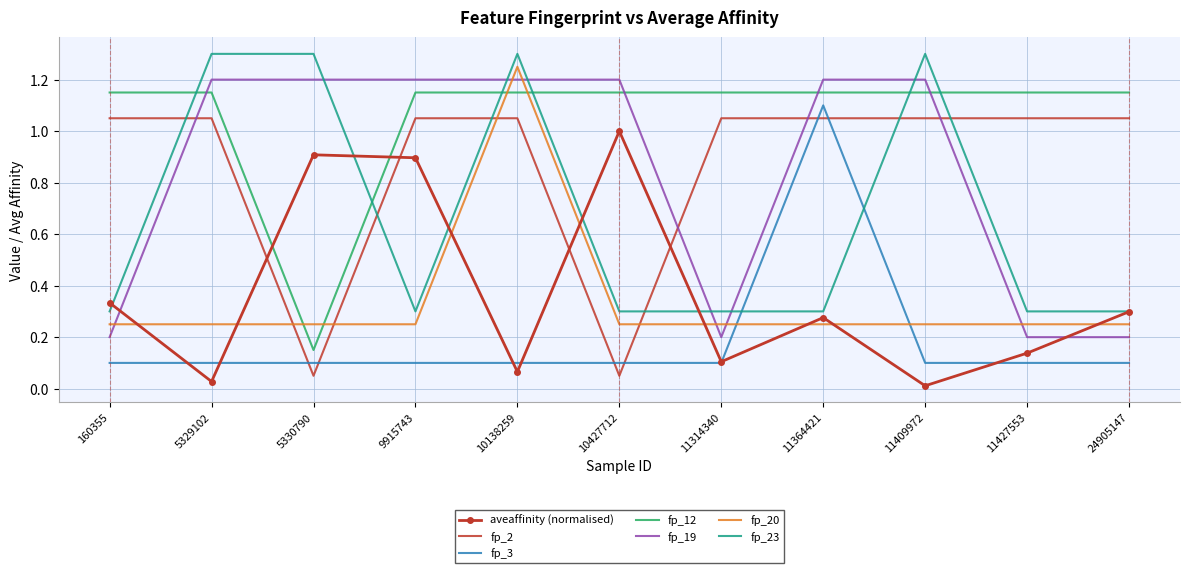

The fp_23 series shows 1.7 at 5330790. True or false?

False